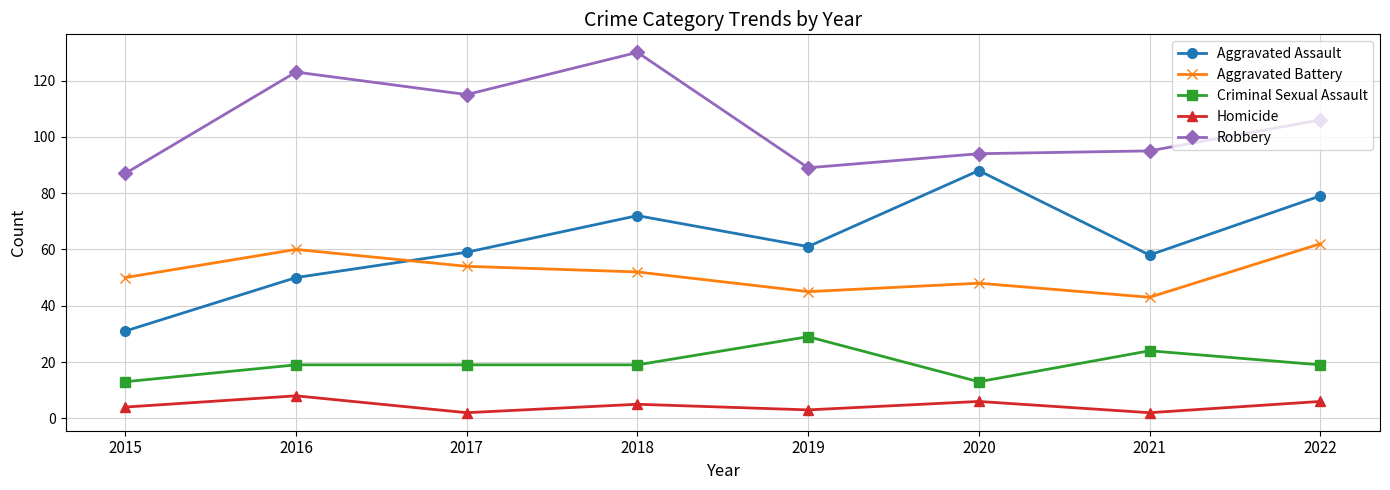

Reading left to right, extract all data points from this chart.

Aggravated Assault: 2015=31	2016=50	2017=59	2018=72	2019=61	2020=88	2021=58	2022=79
Aggravated Battery: 2015=50	2016=60	2017=54	2018=52	2019=45	2020=48	2021=43	2022=62
Criminal Sexual Assault: 2015=13	2016=19	2017=19	2018=19	2019=29	2020=13	2021=24	2022=19
Homicide: 2015=4	2016=8	2017=2	2018=5	2019=3	2020=6	2021=2	2022=6
Robbery: 2015=87	2016=123	2017=115	2018=130	2019=89	2020=94	2021=95	2022=106